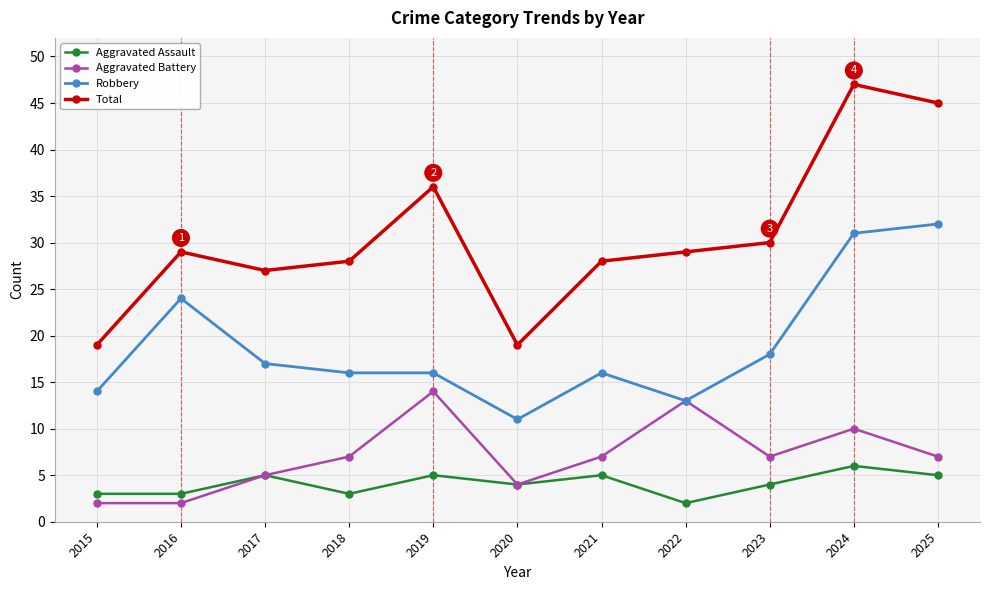

What is the difference between the highest and lowest values at 2025?

40